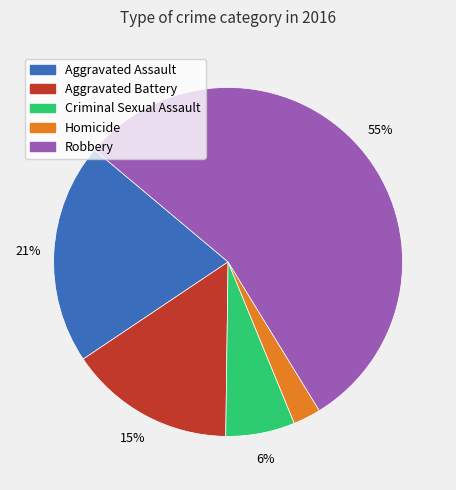

How many segments does this pie chart have?

5